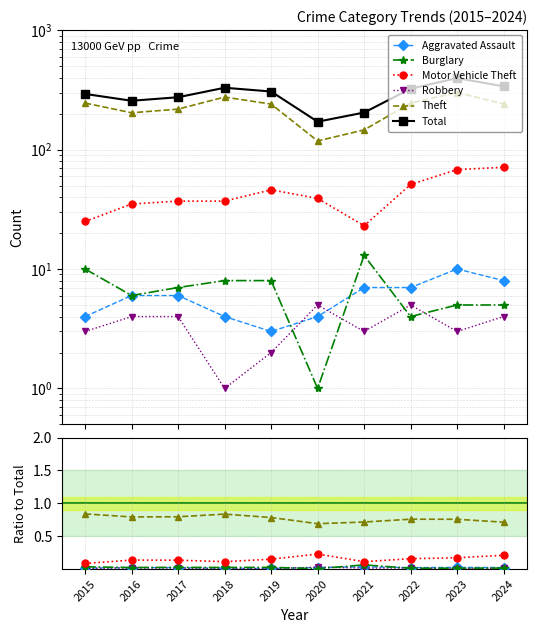

The Total series shows 191.8 at 2017. True or false?

False